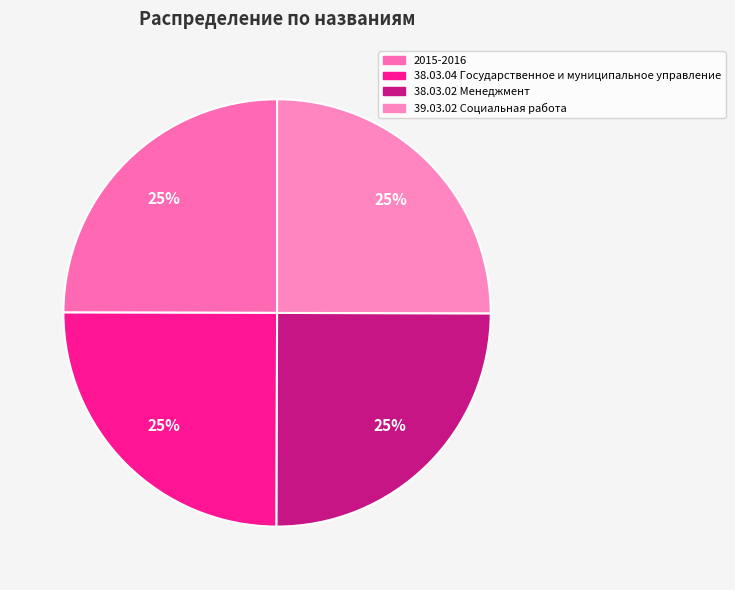

Does 38.03.02 Менеджмент represent more than half of the total?

No